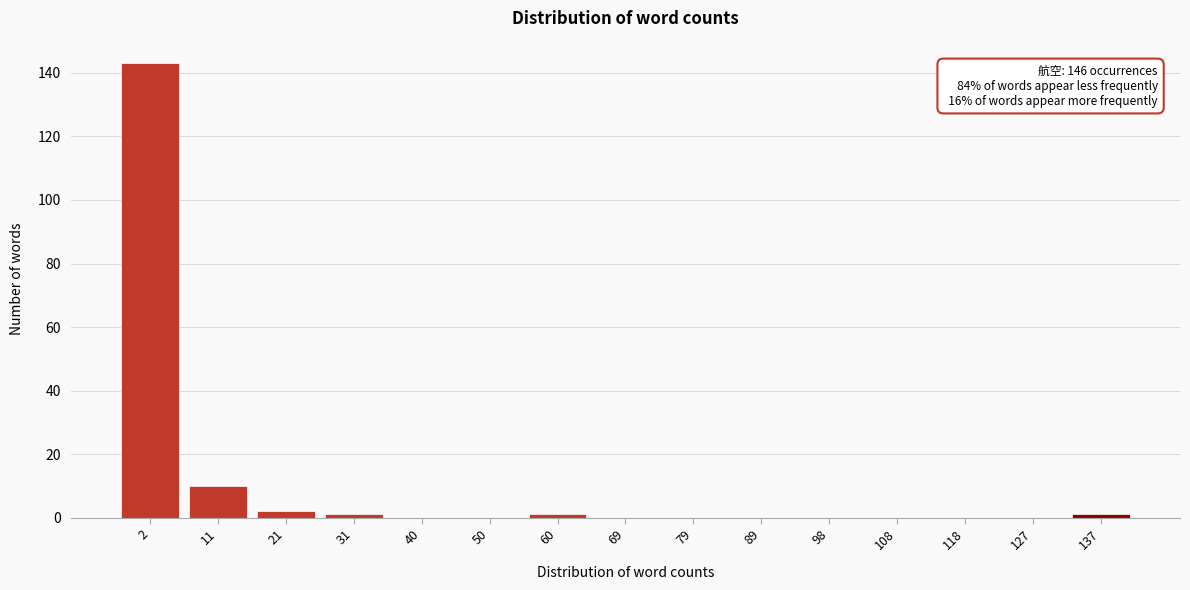

Reading left to right, what are all the values shown in this chart?

2=143	11=10	21=2	31=1	40=0	50=0	60=1	69=0	79=0	89=0	98=0	108=0	118=0	127=0	137=1